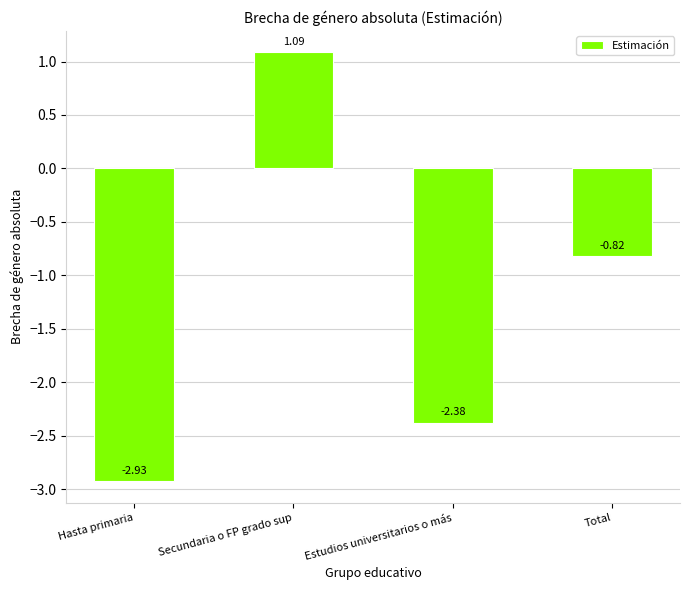

What is the sum of the values at Total and Estudios universitarios o más?

-3.2